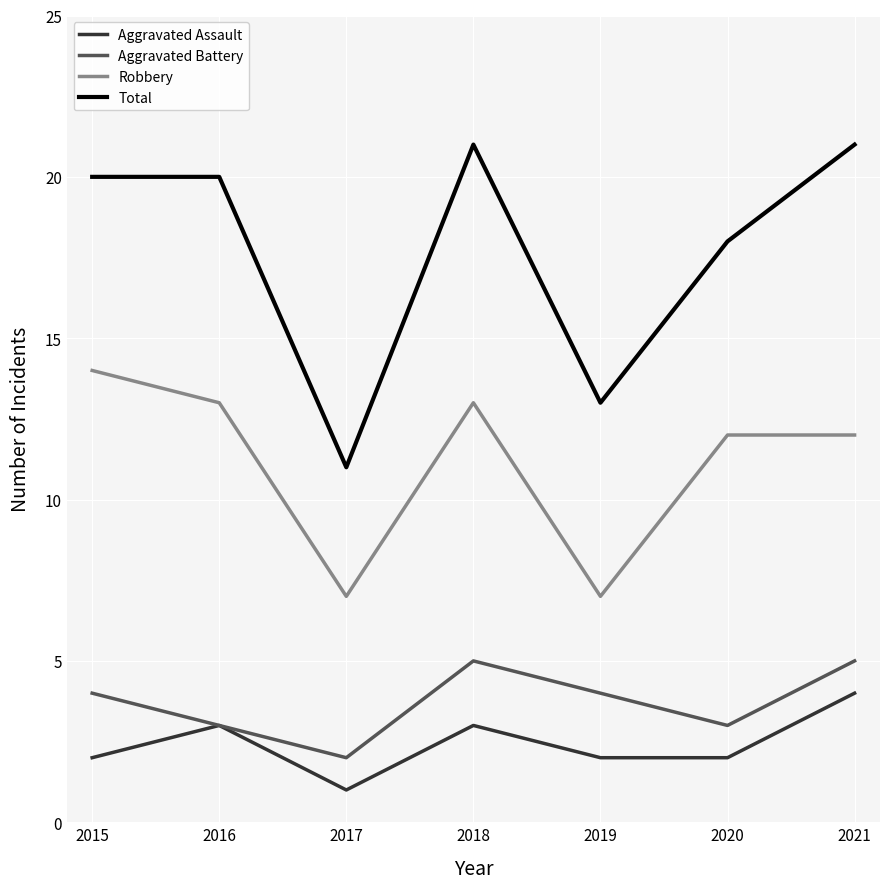

Is the value of Aggravated Battery at 2020 greater than the value of Aggravated Assault at 2021?

No